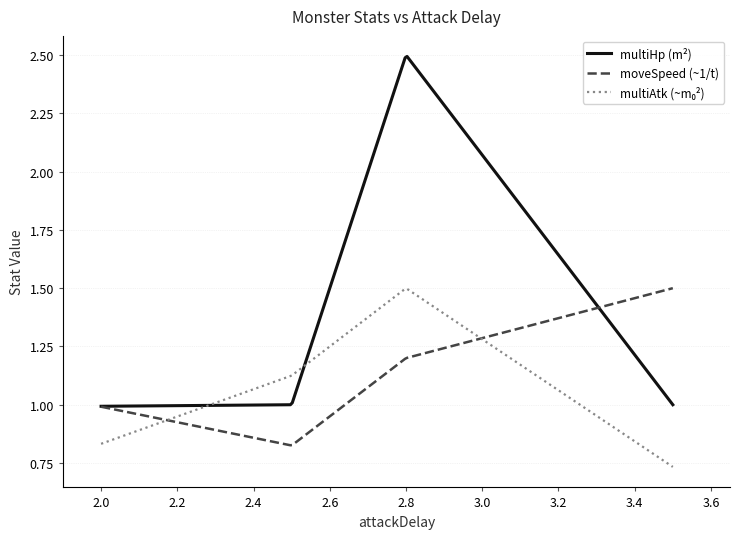

Which series has the largest total across all categories?

multiHp (m²)